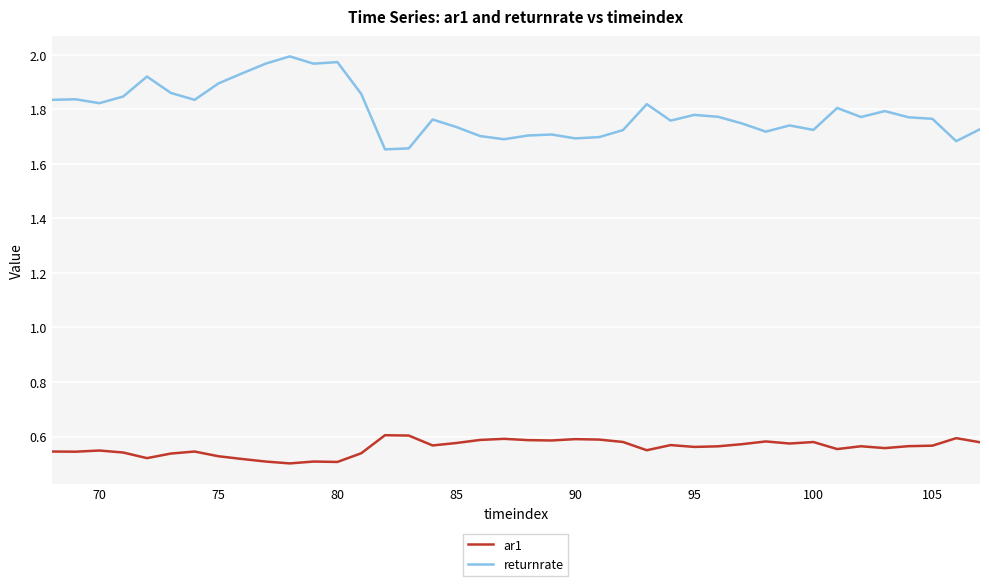

True or false: returnrate and ar1 intersect in this chart.

False